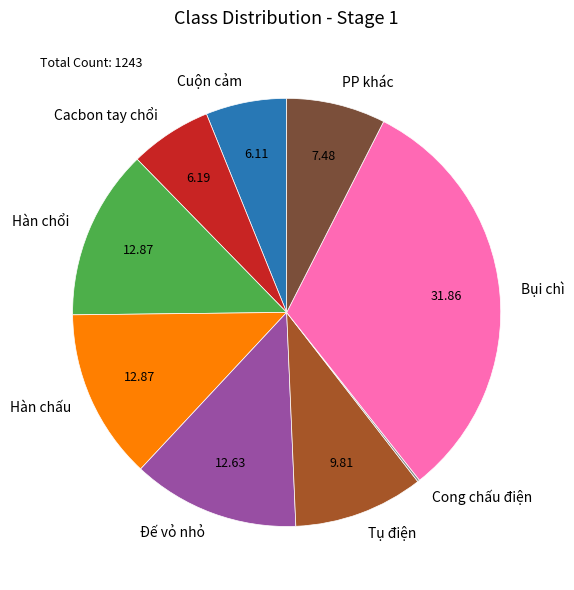

Combined, do Tụ điện and Hàn chổi account for over 50%?

No